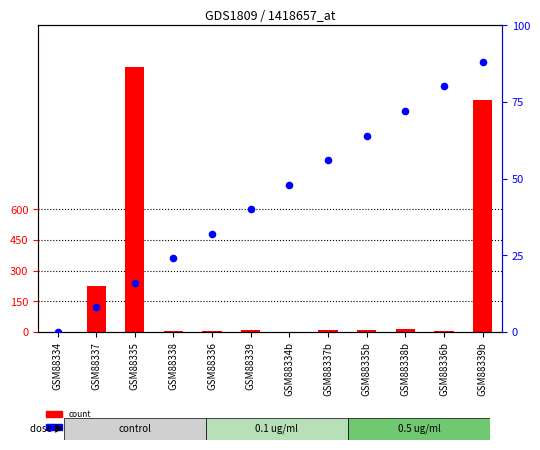

Is the value of percentile rank within the sample at GSM88337 greater than the value of count at GSM88338?

Yes